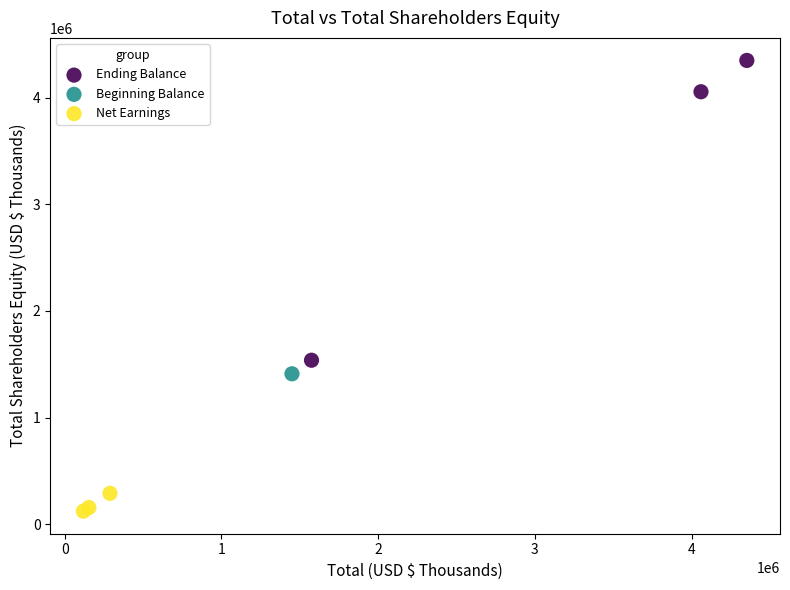

What are all the series names shown in the legend?

Ending Balance, Beginning Balance, Net Earnings